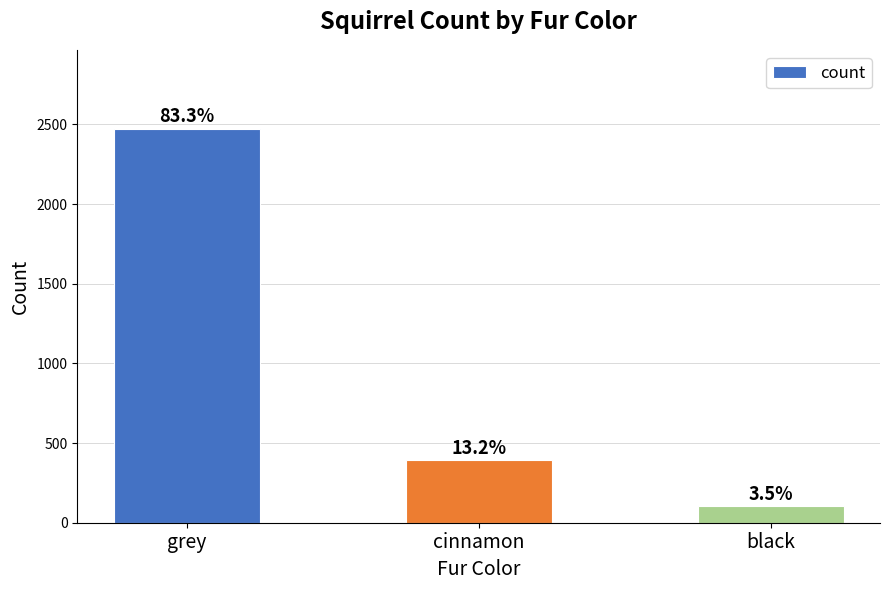

Are the bars horizontal?

No